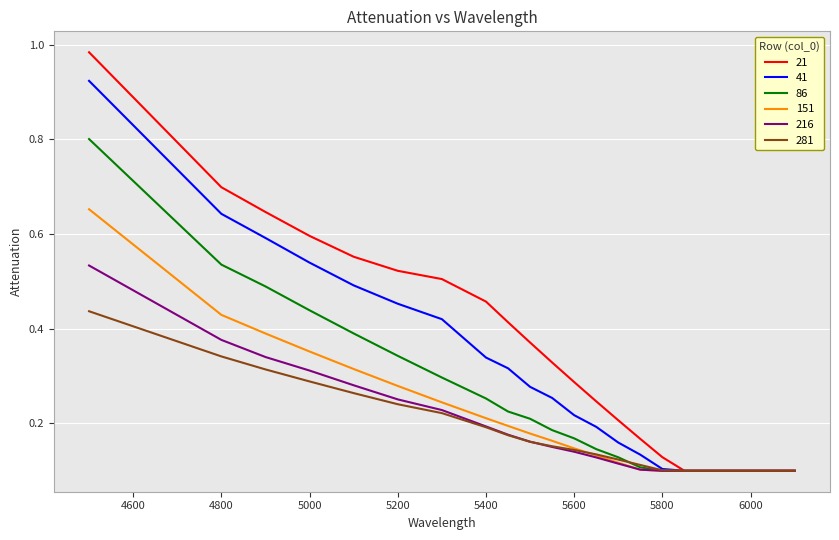

What is the maximum value for 86?

0.8